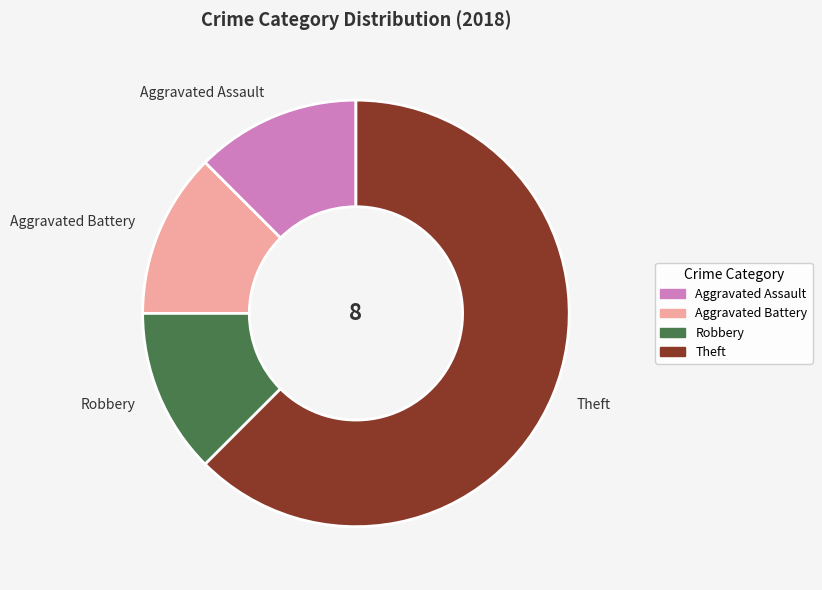

Is the sum of Theft and Robbery greater than half?

Yes